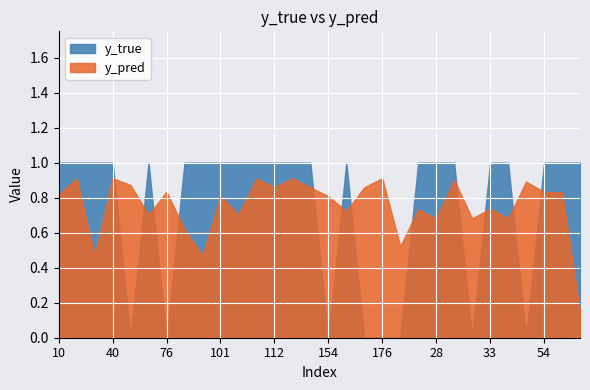

At which label is y_pred closest to 0?

65